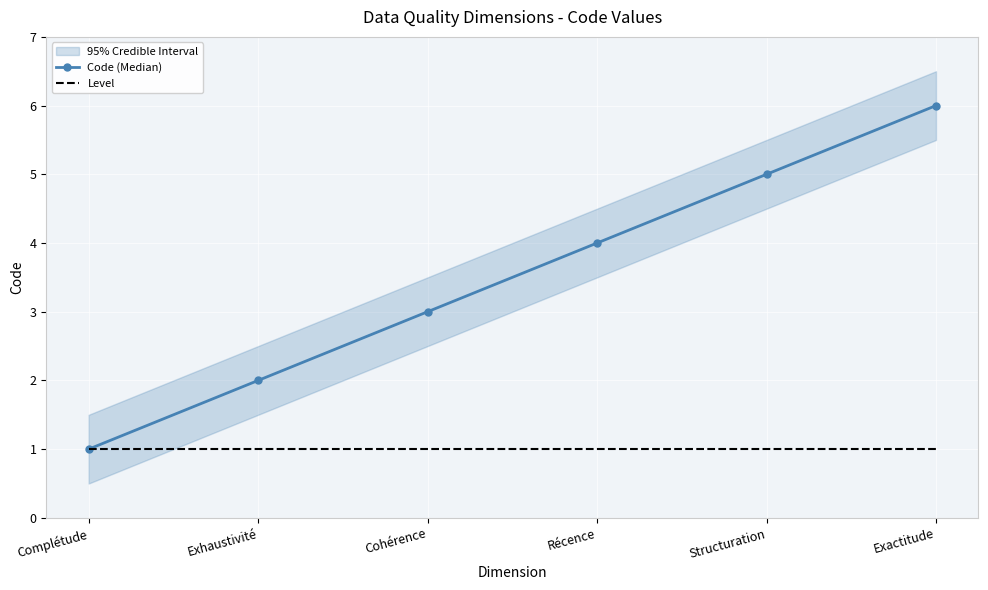

Is it true that Level equals 2 at Complétude?

False